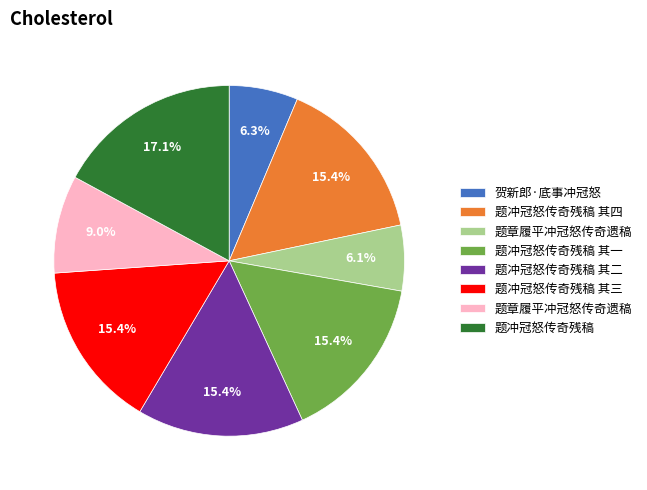

Does any single category account for the majority?

No